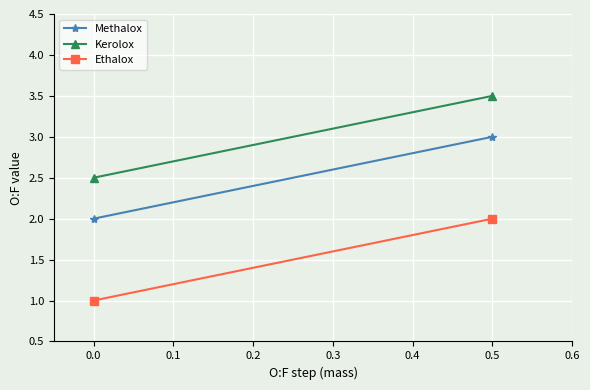

How many lines are shown in the chart?

3